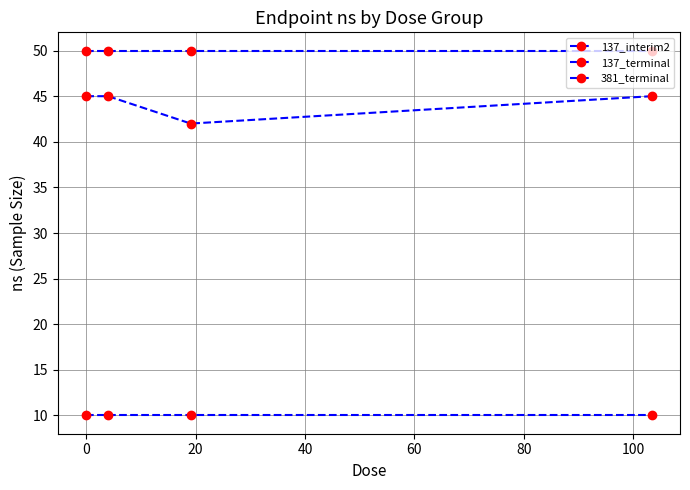

True or false: 137_terminal and 381_terminal cross at least once.

False